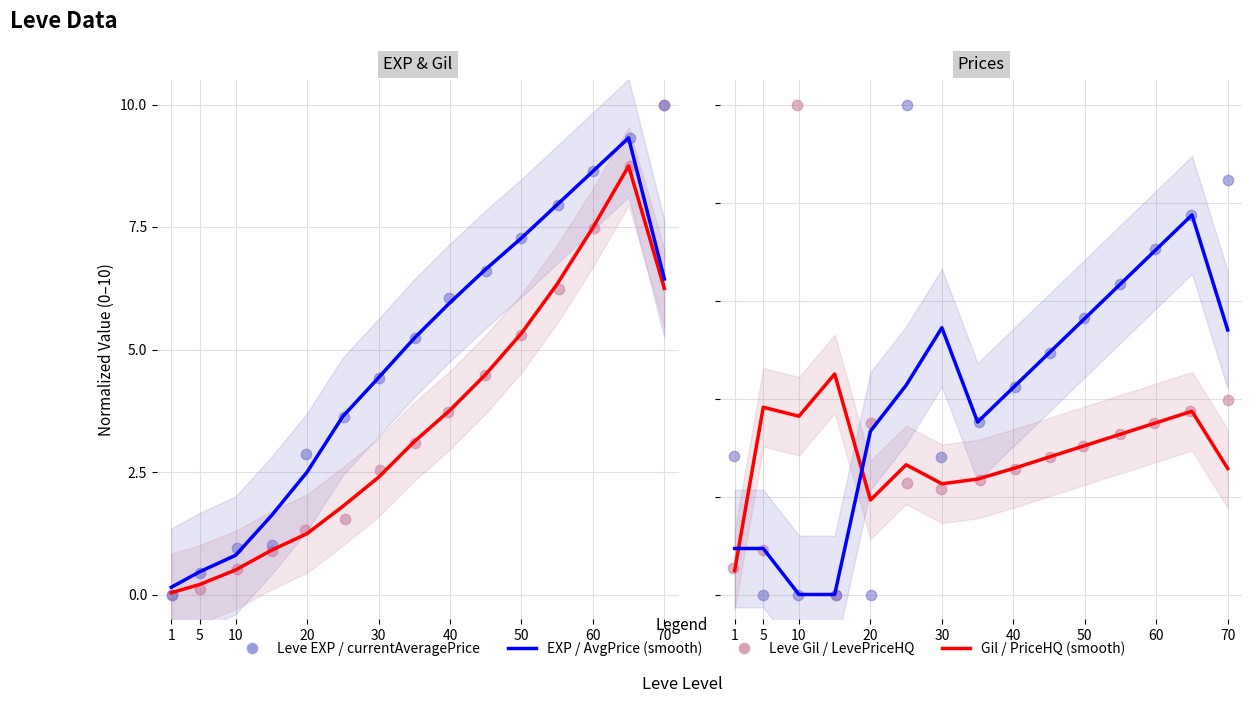

At which category is the sum across all series the highest?

70